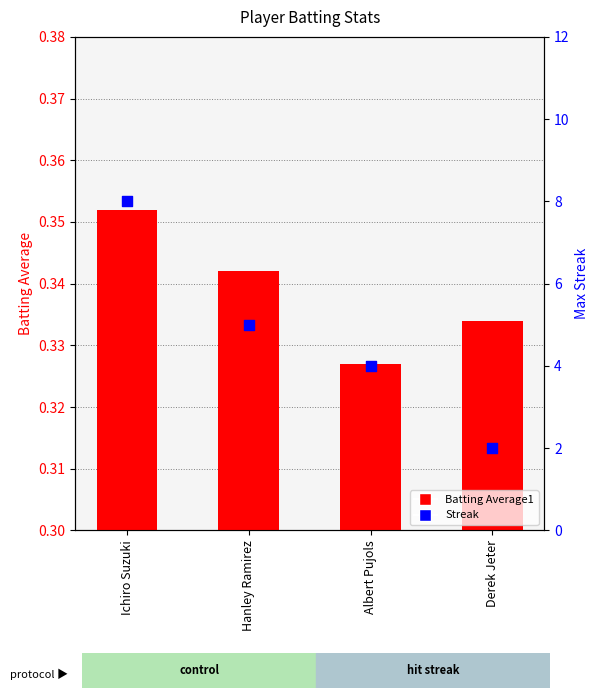

Which series has the largest total across all categories?

Streak